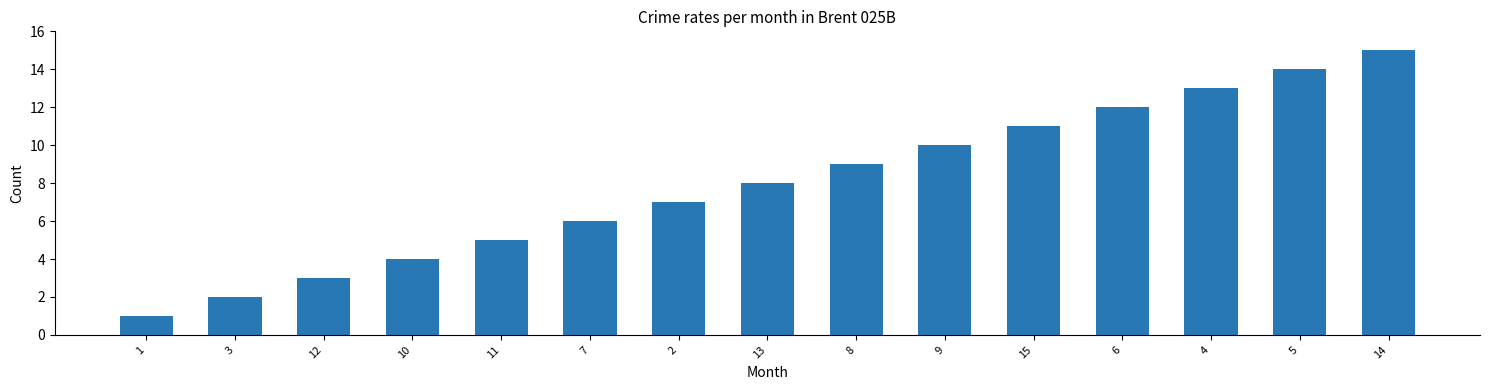

What is the label of the 3rd bar from the right?

4